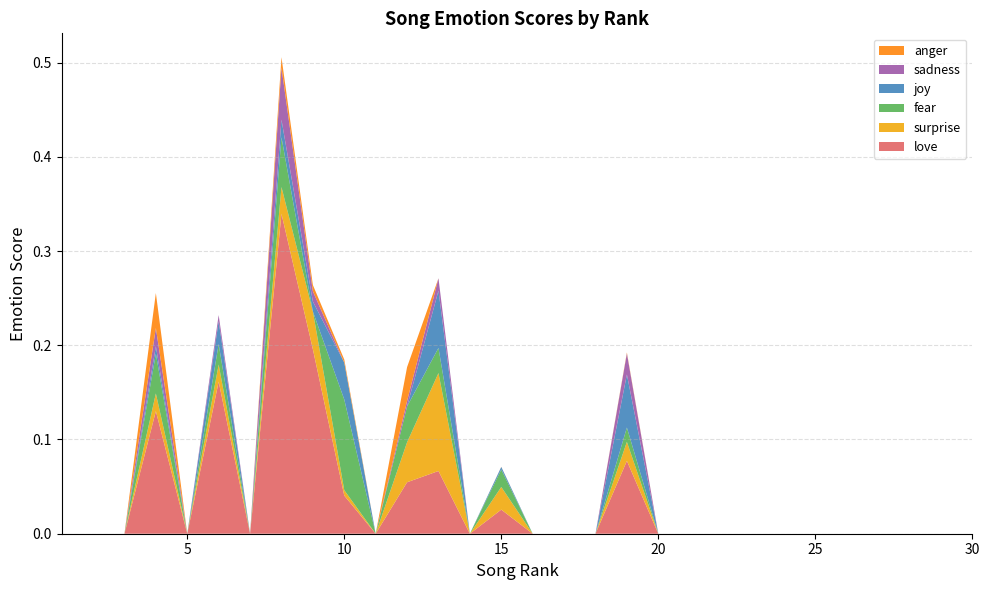

Reading right to left, transcribe all the data shown in this chart.

love: 30=0.0	29=0.0	28=0.0	27=0.0	26=0.0	25=0.0	24=0.0	23=0.0	22=0.0	21=0.0	20=0.0	19=0.1	18=0.0	17=0.0	16=0.0	15=0.0	14=0.0	13=0.1	12=0.1	11=0.0	10=0.0	9=0.2	8=0.3	7=0.0	6=0.2	5=0.0	4=0.1	3=0.0	2=0.0	1=0.0
surprise: 30=0.0	29=0.0	28=0.0	27=0.0	26=0.0	25=0.0	24=0.0	23=0.0	22=0.0	21=0.0	20=0.0	19=0.0	18=0.0	17=0.0	16=0.0	15=0.0	14=0.0	13=0.1	12=0.0	11=0.0	10=0.0	9=0.0	8=0.0	7=0.0	6=0.0	5=0.0	4=0.0	3=0.0	2=0.0	1=0.0
fear: 30=0.0	29=0.0	28=0.0	27=0.0	26=0.0	25=0.0	24=0.0	23=0.0	22=0.0	21=0.0	20=0.0	19=0.0	18=0.0	17=0.0	16=0.0	15=0.0	14=0.0	13=0.0	12=0.0	11=0.0	10=0.1	9=0.0	8=0.1	7=0.0	6=0.0	5=0.0	4=0.0	3=0.0	2=0.0	1=0.0
joy: 30=0.0	29=0.0	28=0.0	27=0.0	26=0.0	25=0.0	24=0.0	23=0.0	22=0.0	21=0.0	20=0.0	19=0.1	18=0.0	17=0.0	16=0.0	15=0.0	14=0.0	13=0.1	12=0.0	11=0.0	10=0.0	9=0.0	8=0.0	7=0.0	6=0.0	5=0.0	4=0.0	3=0.0	2=0.0	1=0.0
sadness: 30=0.0	29=0.0	28=0.0	27=0.0	26=0.0	25=0.0	24=0.0	23=0.0	22=0.0	21=0.0	20=0.0	19=0.0	18=0.0	17=0.0	16=0.0	15=0.0	14=0.0	13=0.0	12=0.0	11=0.0	10=0.0	9=0.0	8=0.1	7=0.0	6=0.0	5=0.0	4=0.0	3=0.0	2=0.0	1=0.0
anger: 30=0.0	29=0.0	28=0.0	27=0.0	26=0.0	25=0.0	24=0.0	23=0.0	22=0.0	21=0.0	20=0.0	19=0.0	18=0.0	17=0.0	16=0.0	15=0.0	14=0.0	13=0.0	12=0.0	11=0.0	10=0.0	9=0.0	8=0.0	7=0.0	6=0.0	5=0.0	4=0.0	3=0.0	2=0.0	1=0.0